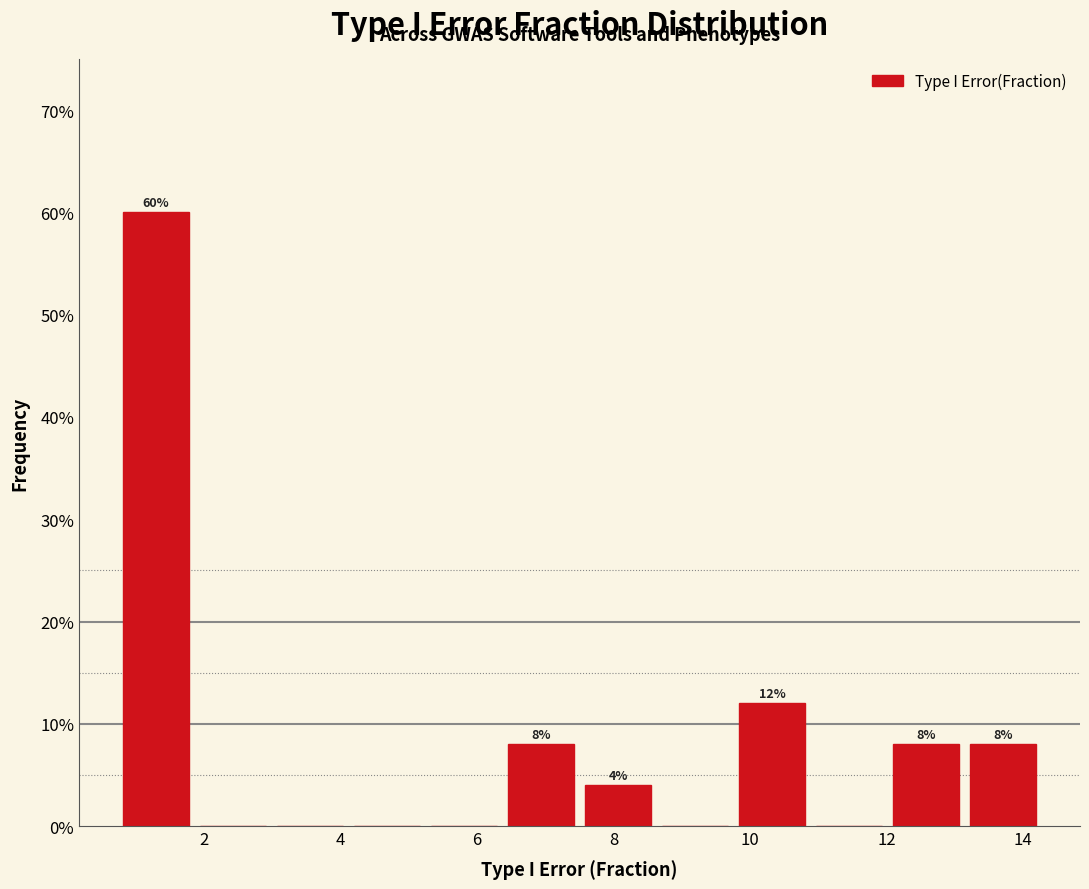

Which range on the x-axis has the tallest bar?

0.8 to 1.8